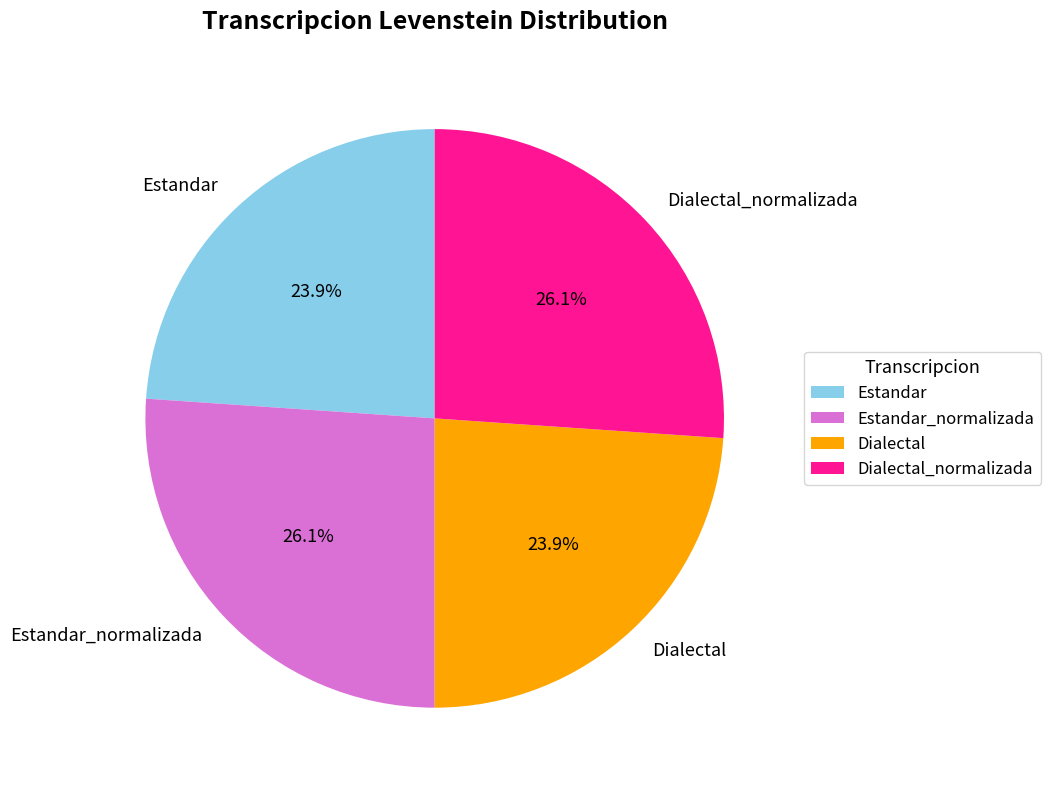

Combined, what portion of the pie is Dialectal and Estandar_normalizada?

50.0%